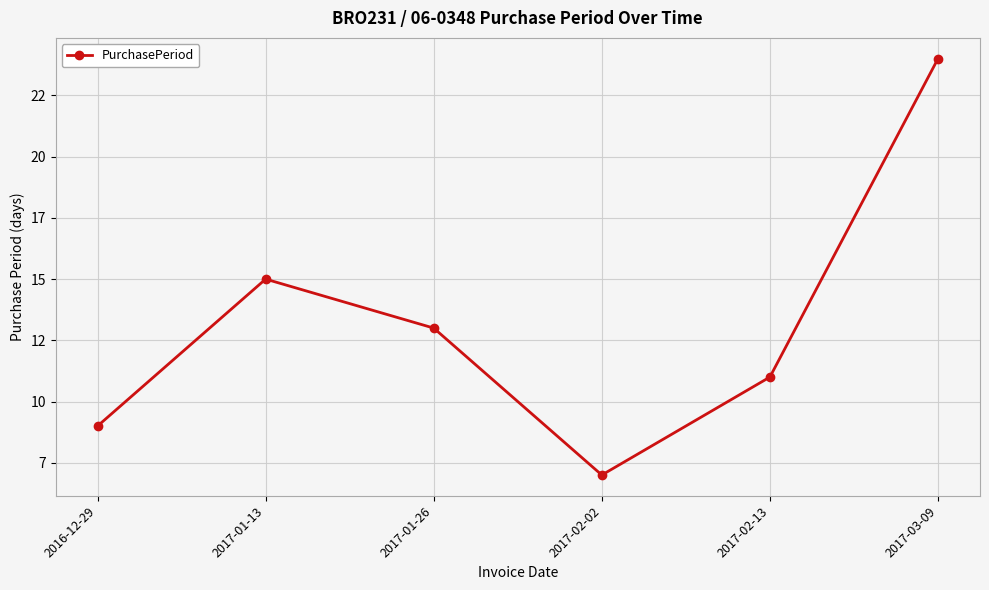

How many points are lower than both their immediate neighbors (excluding endpoints)?

1